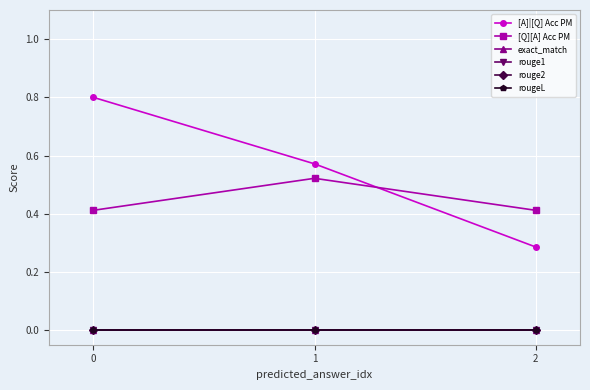

What is the difference between the maximum and minimum values in the [A]|[Q] Acc PM series?

0.5